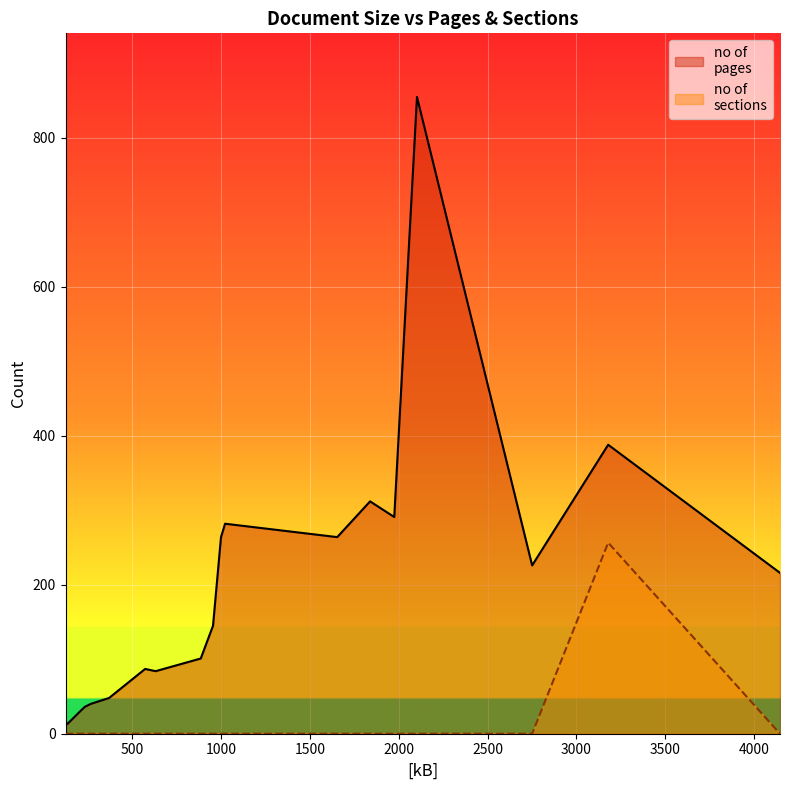

What is the maximum value shown in the chart?

855.0